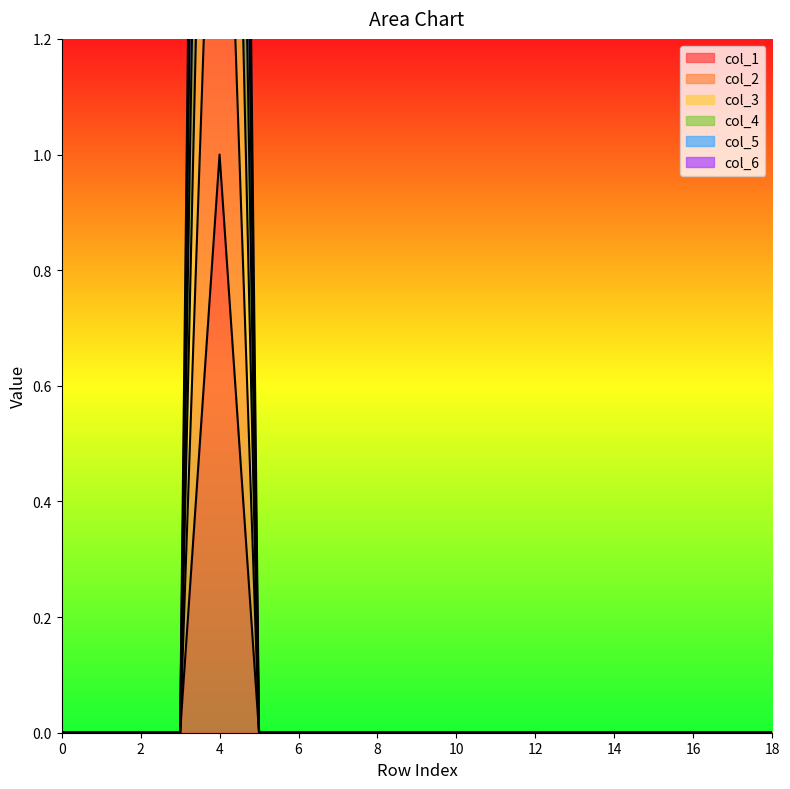

What is the difference between the maximum and minimum values in the col_6 series?

6